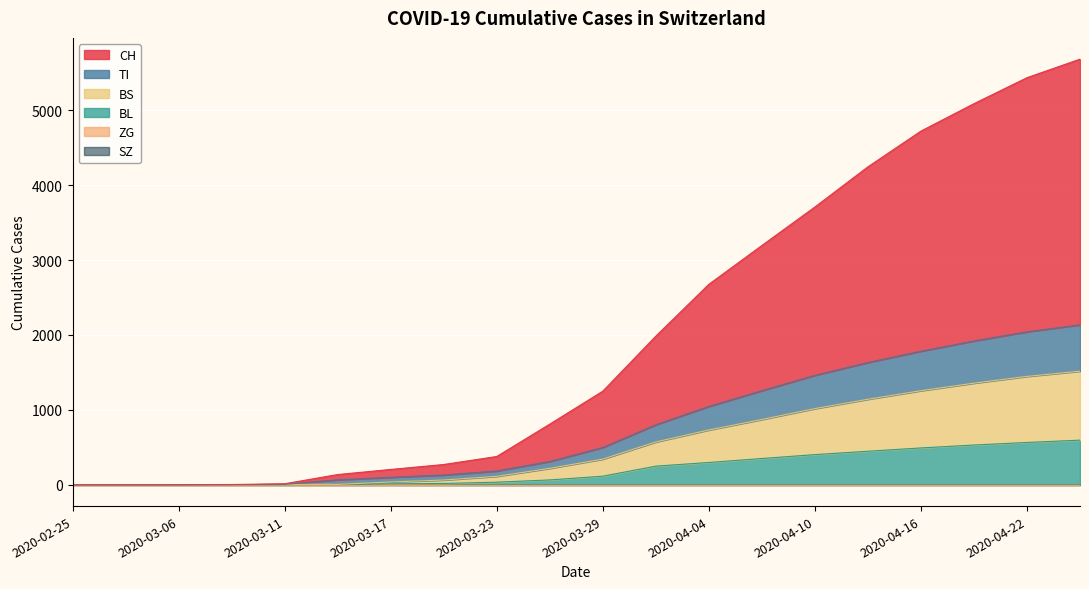

Which series has the widest spread of values?

CH